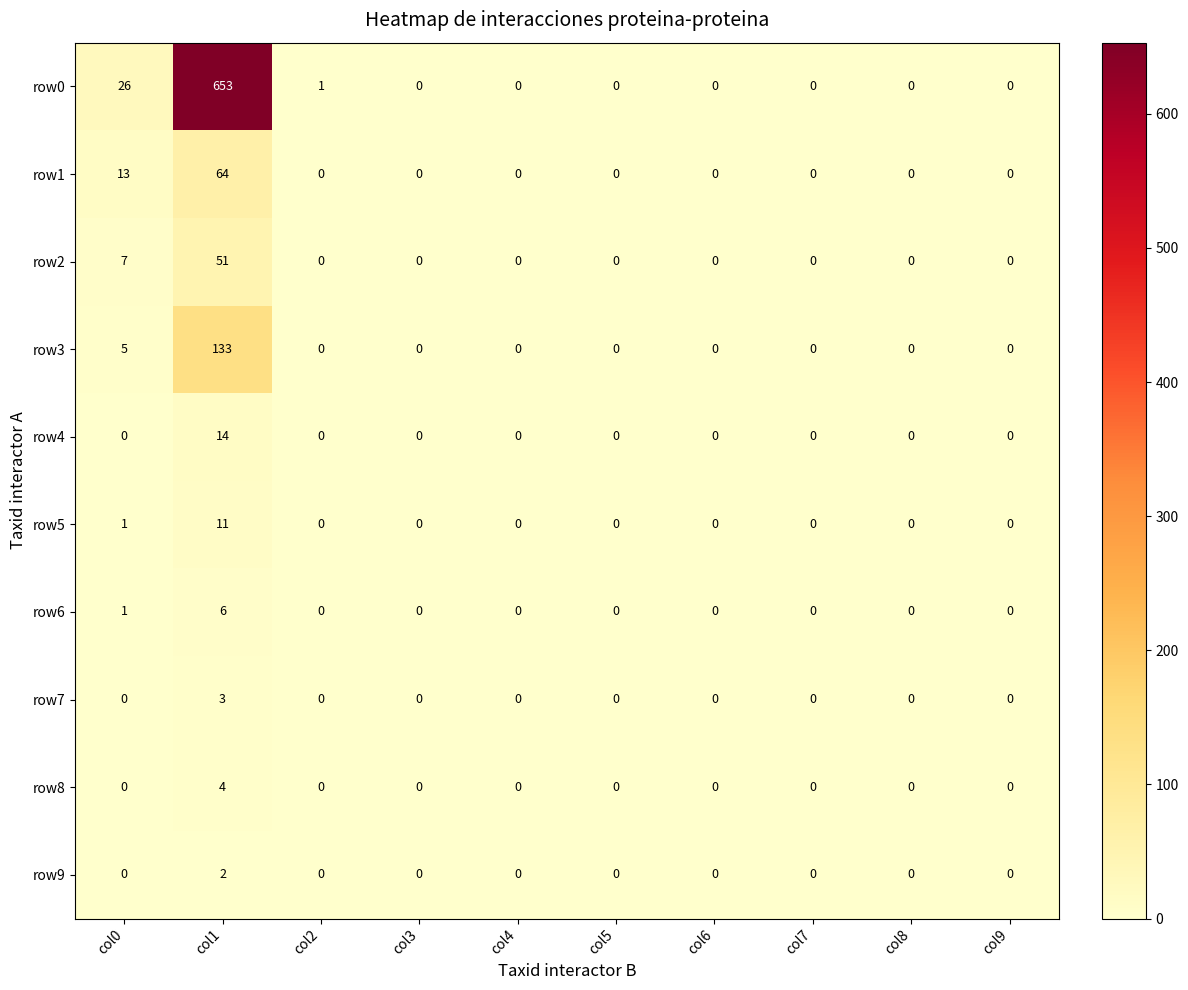

Rank the series by their maximum value, from lowest to highest.

row9, row7, row8, row6, row5, row4, row2, row1, row3, row0